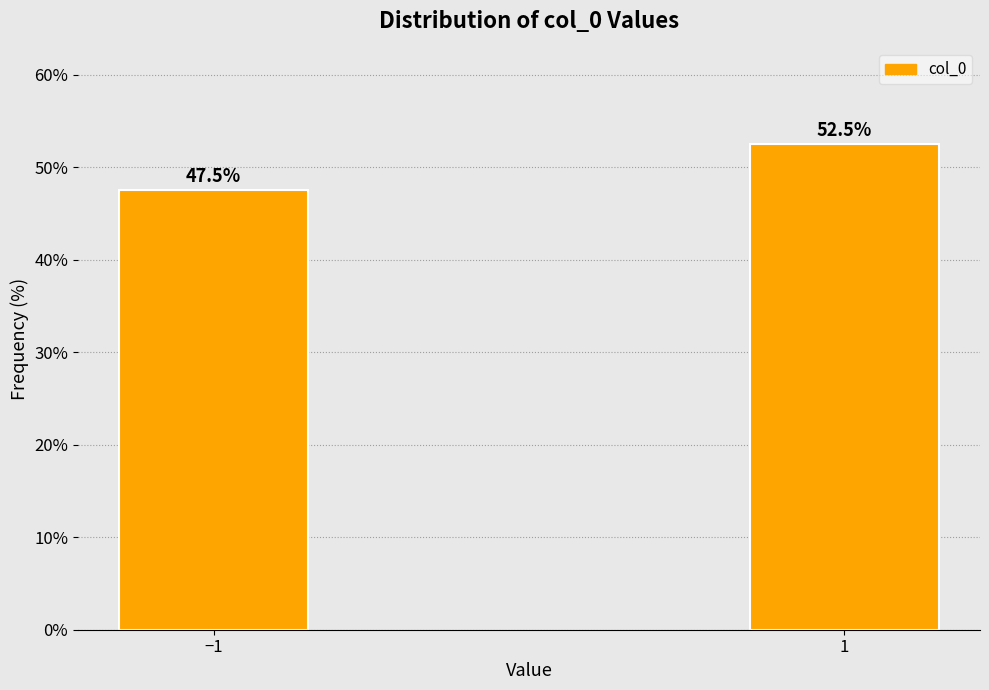

Reading left to right, transcribe all the data shown in this chart.

−1=47.5	1=52.5